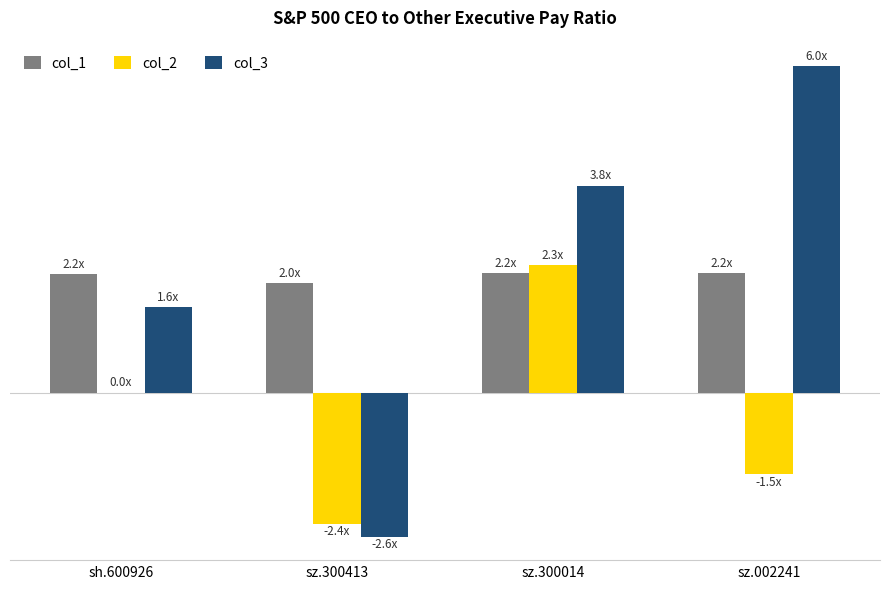

True or false: col_3 has a value of -2.6 at sz.300413.

True